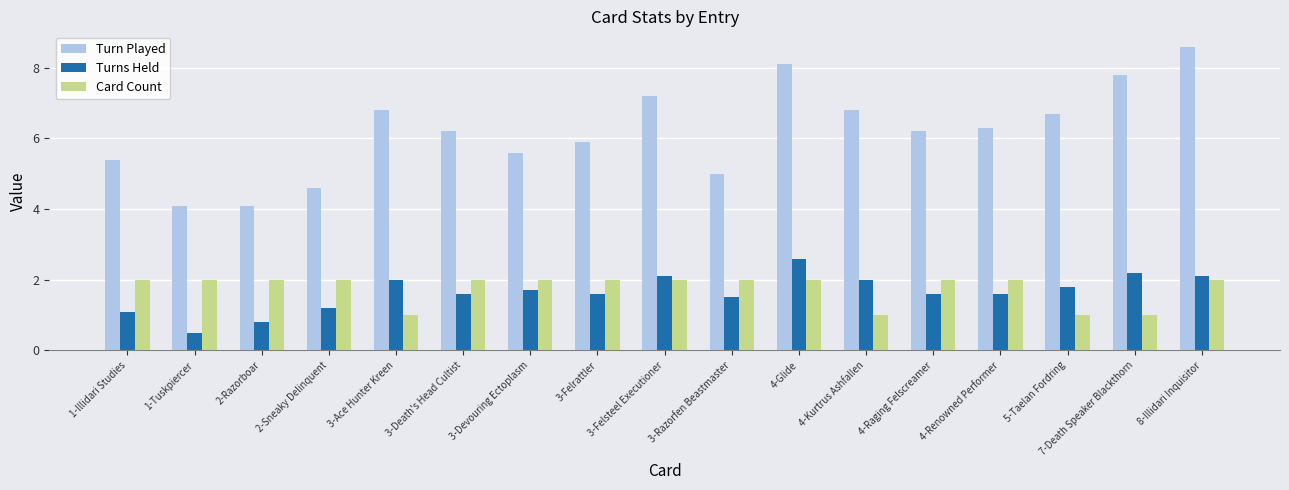

What is the difference between the maximum and minimum values in the Turns Held series?

2.1